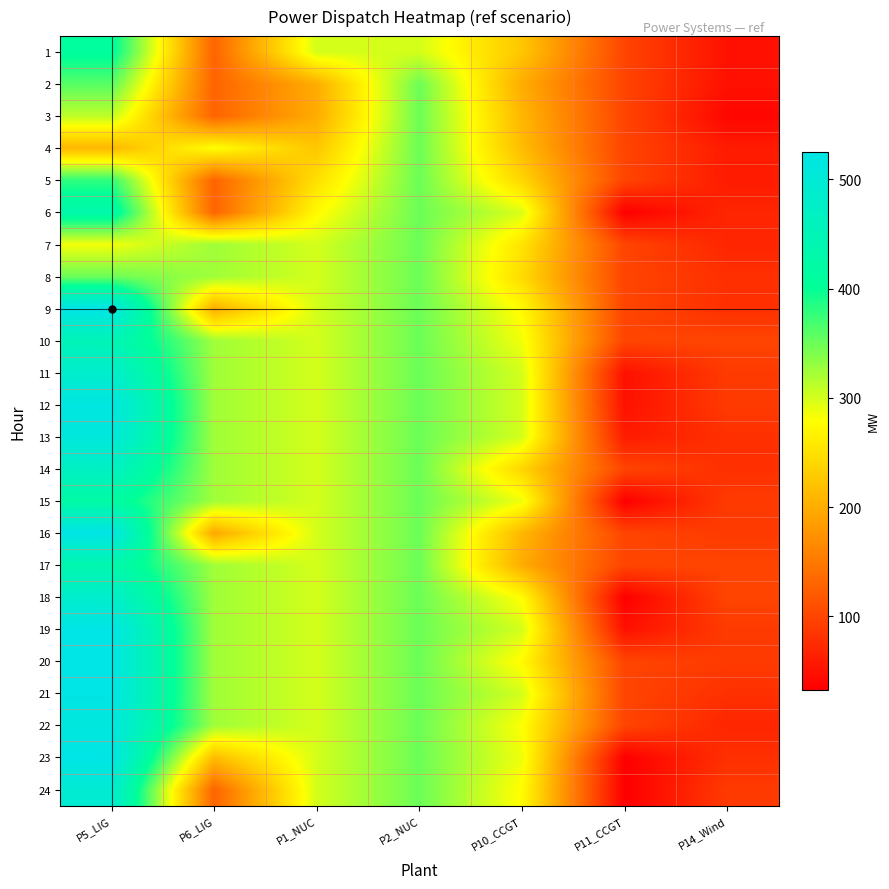

What is the smallest value displayed?

33